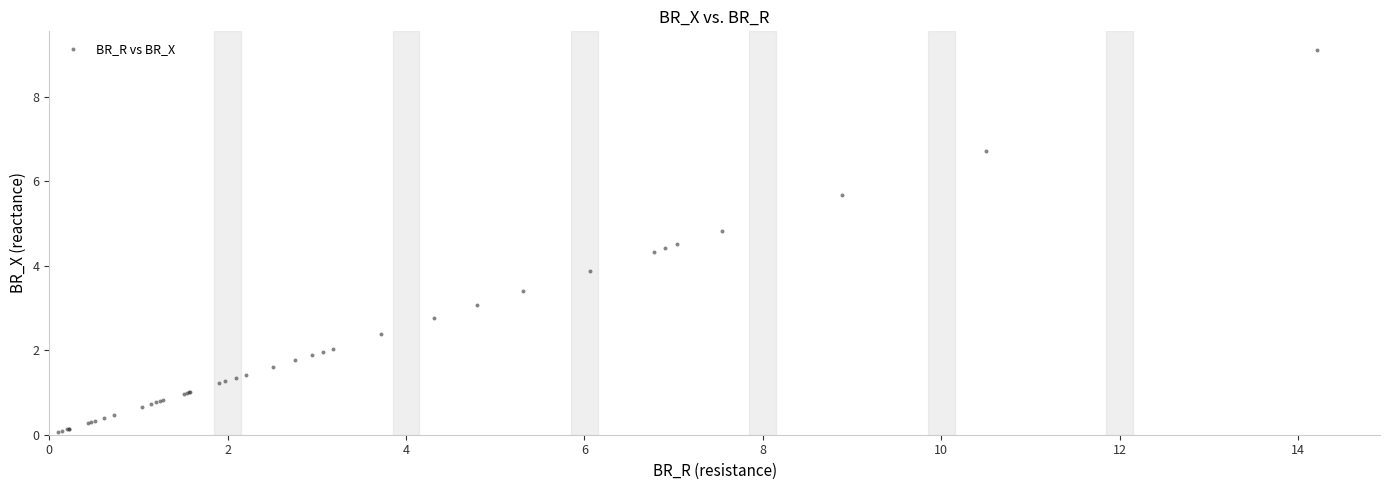

What Y value in the scatter plot is closest to 4?

3.9